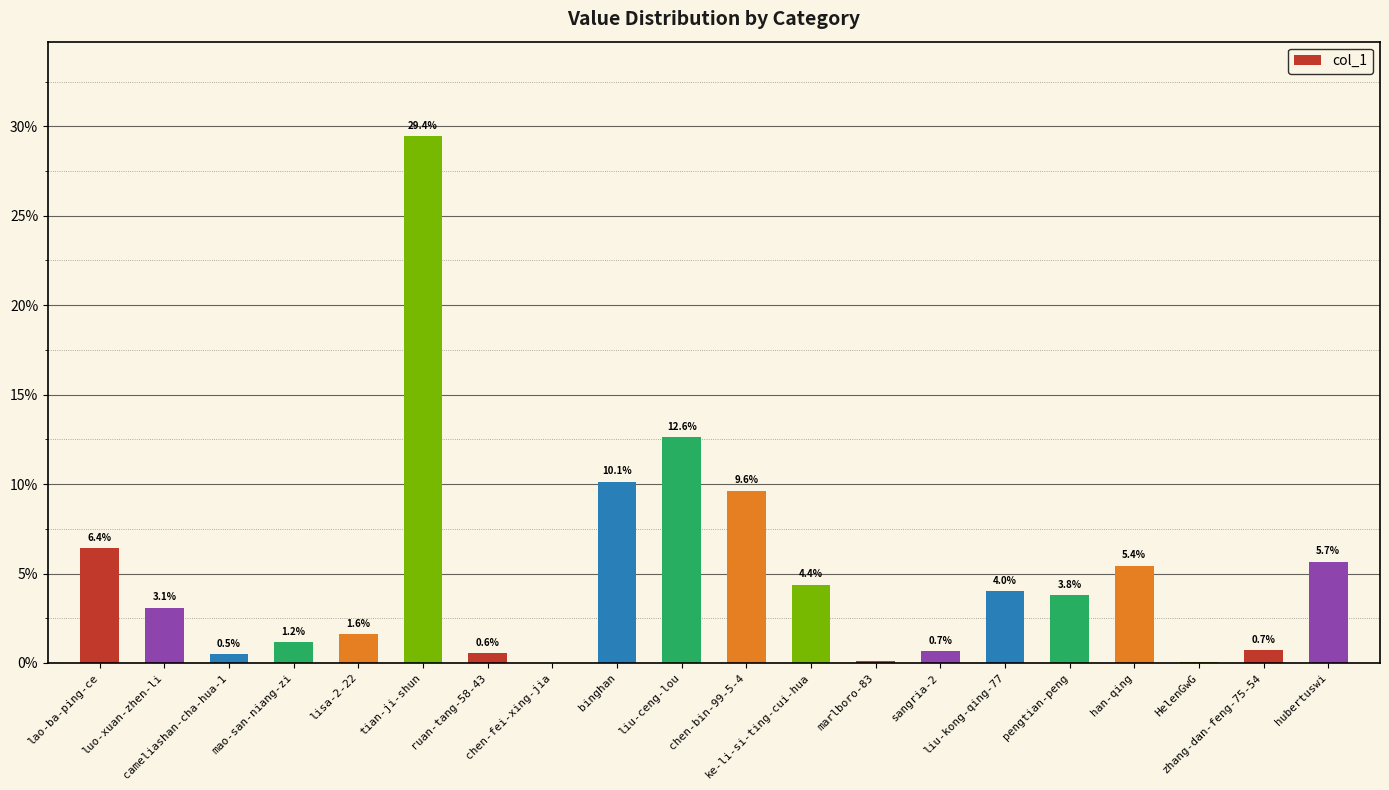

What is the sum of all values?

100.0